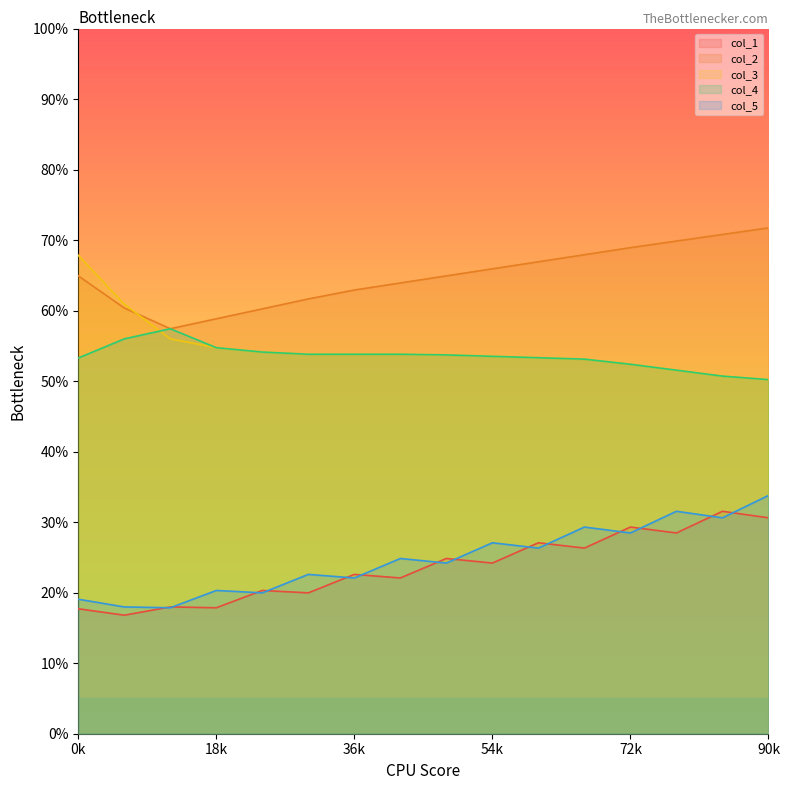

How many interior local valleys does the col_2 series have?

1